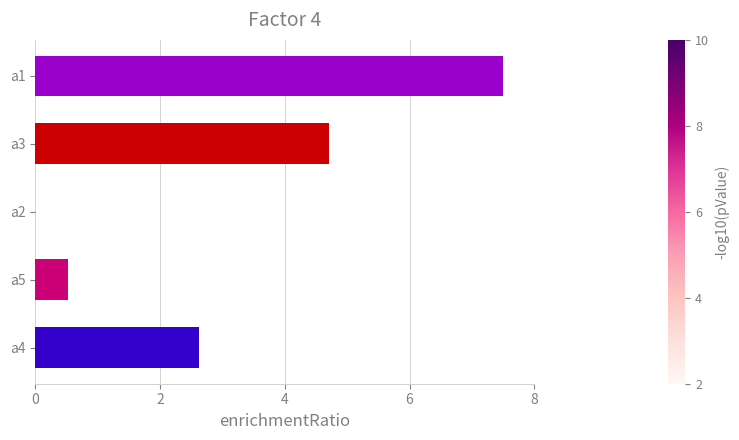

Is it true that the value at a4 is 4.1?

False